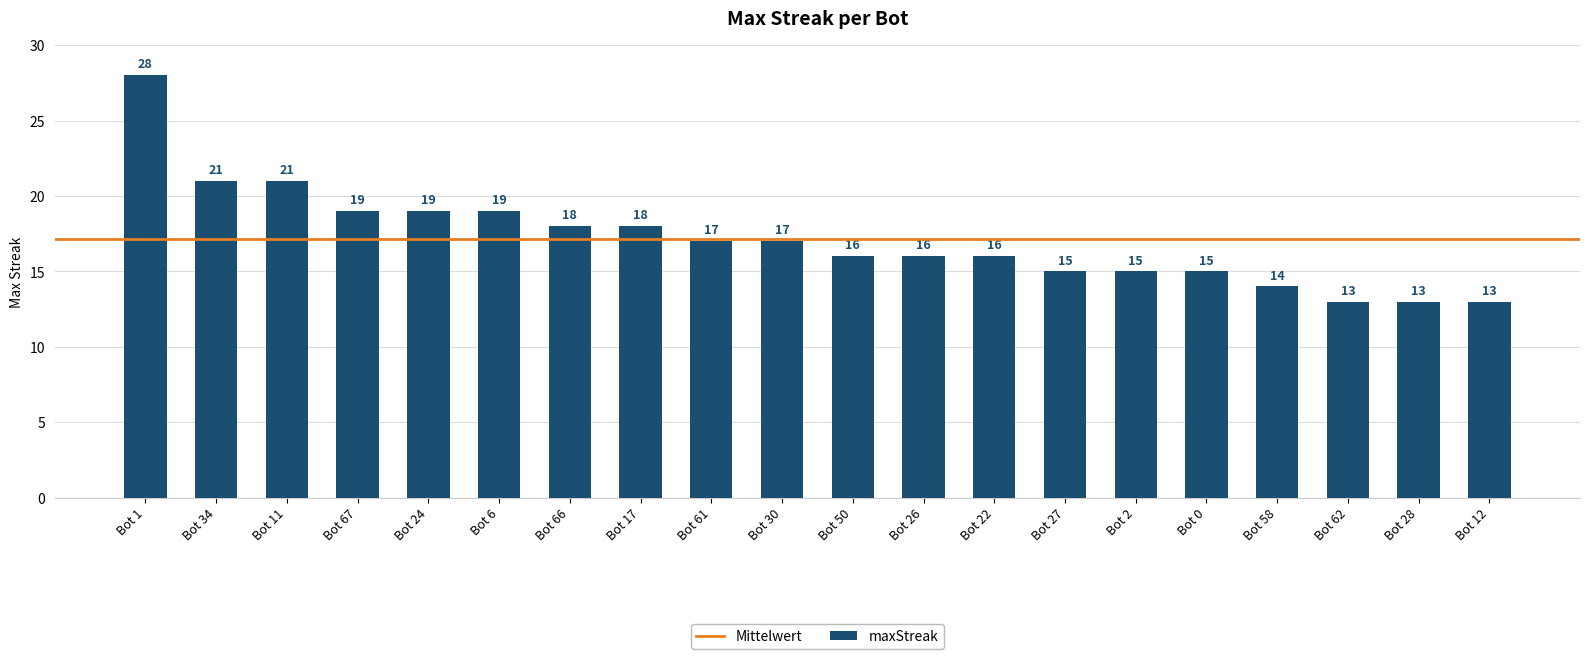

What position from the left is Bot 22?

13